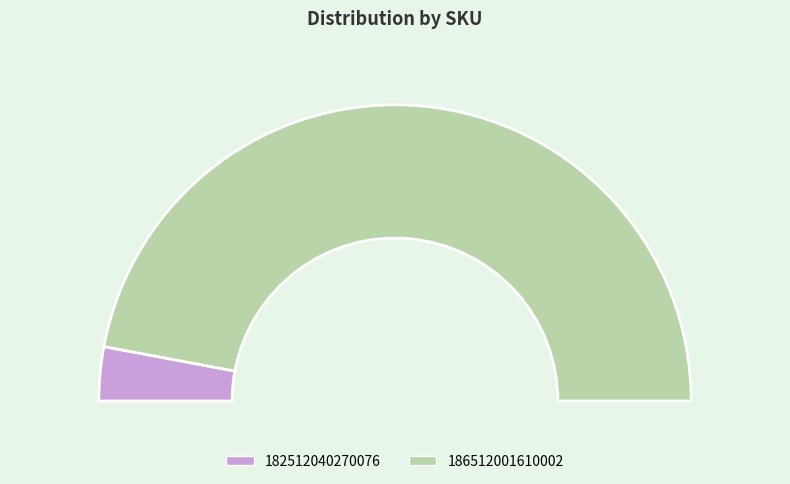

What percentage is the 182512040270076 slice, to the nearest percent?

6%